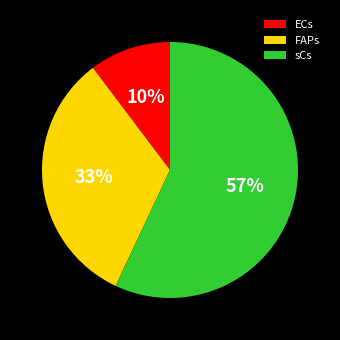

Do ECs and FAPs together represent more than half of the pie?

No